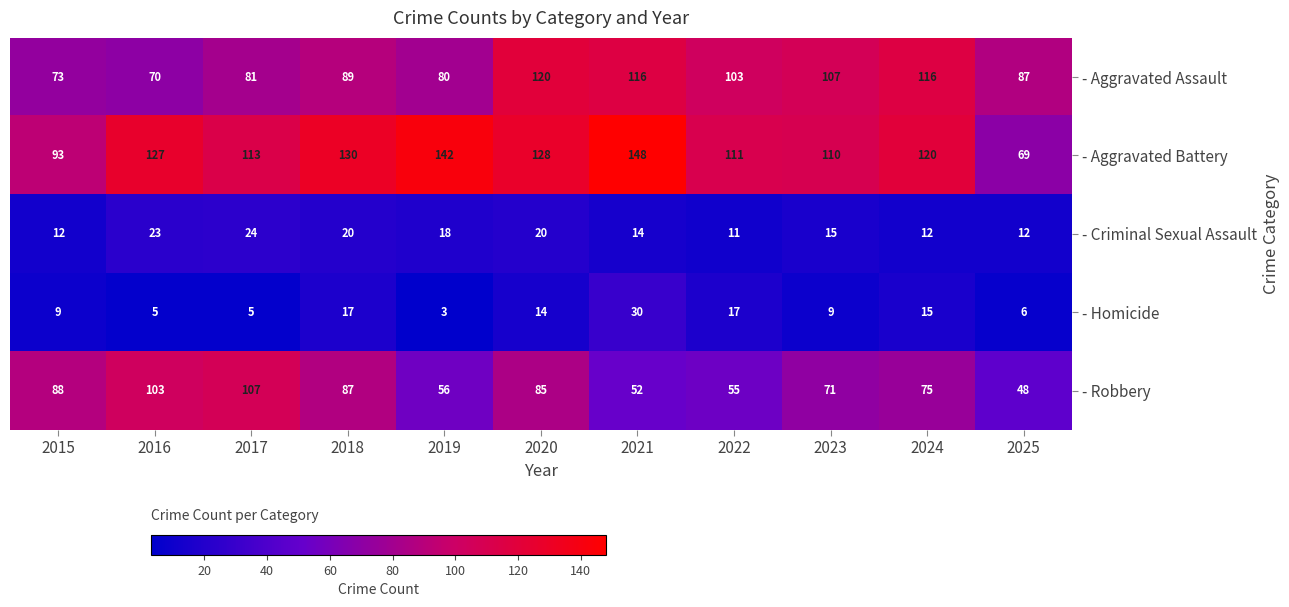

At which category is the sum across all series the highest?

2020